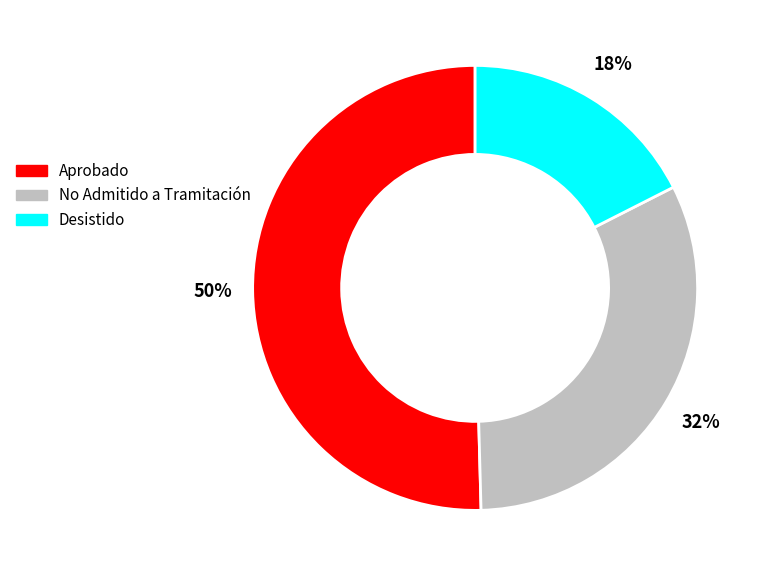

To the nearest percent, what is the average slice percentage?

33%